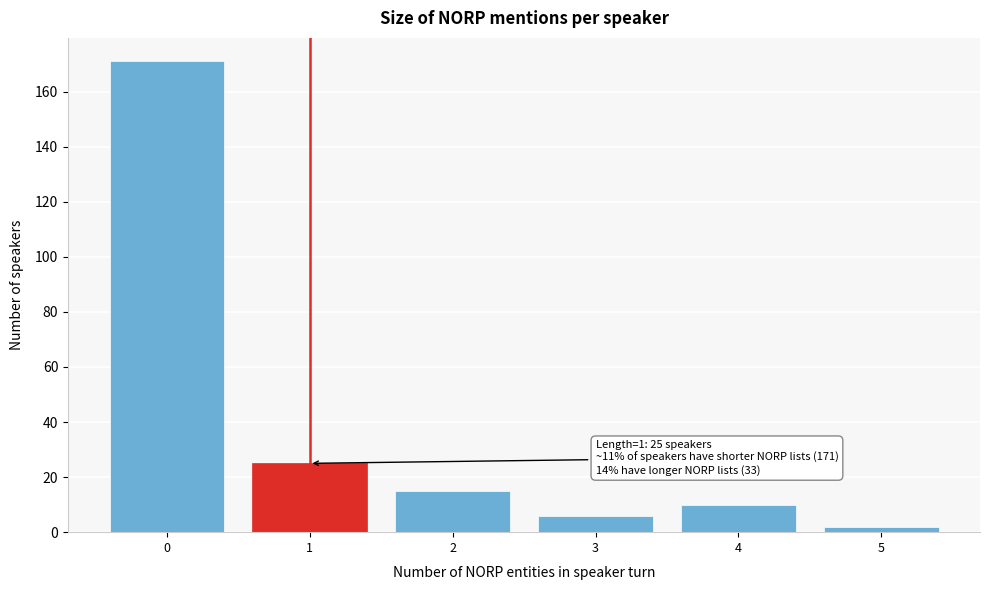

Reading right to left, list all the values displayed in this chart.

2	10	6	15	25	171